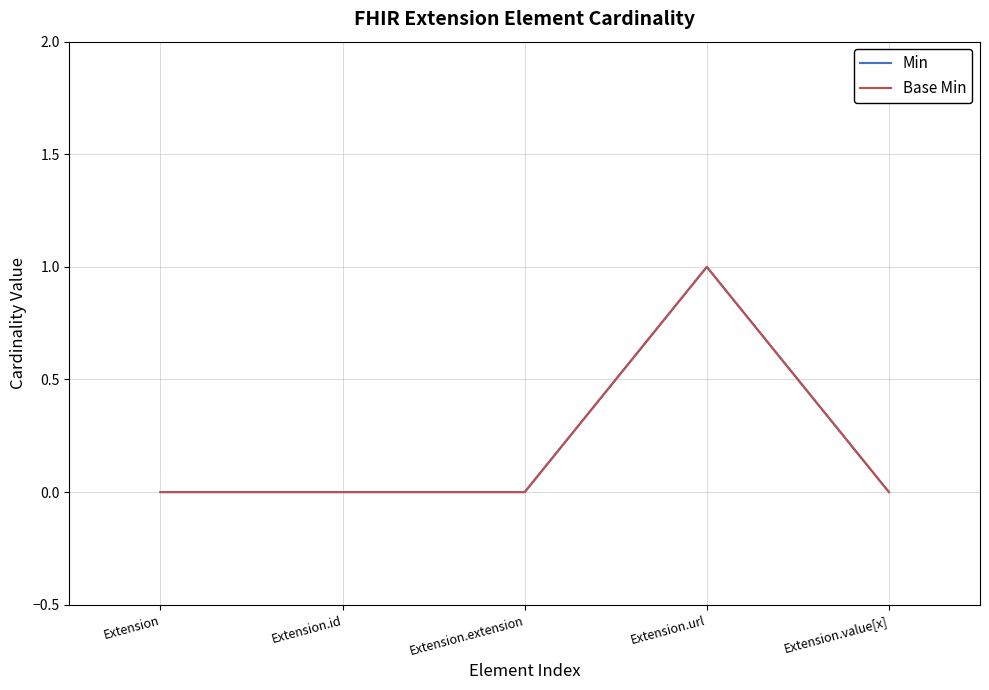

Which category has the highest value across all series?

Extension.url